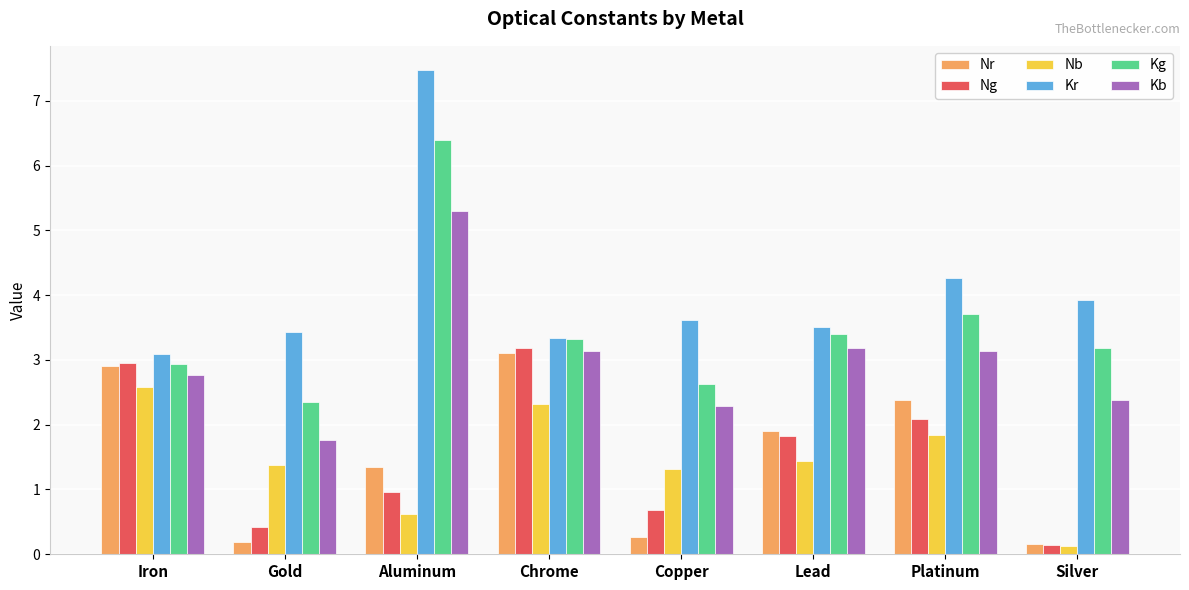

What is the minimum value shown in the chart?

0.1